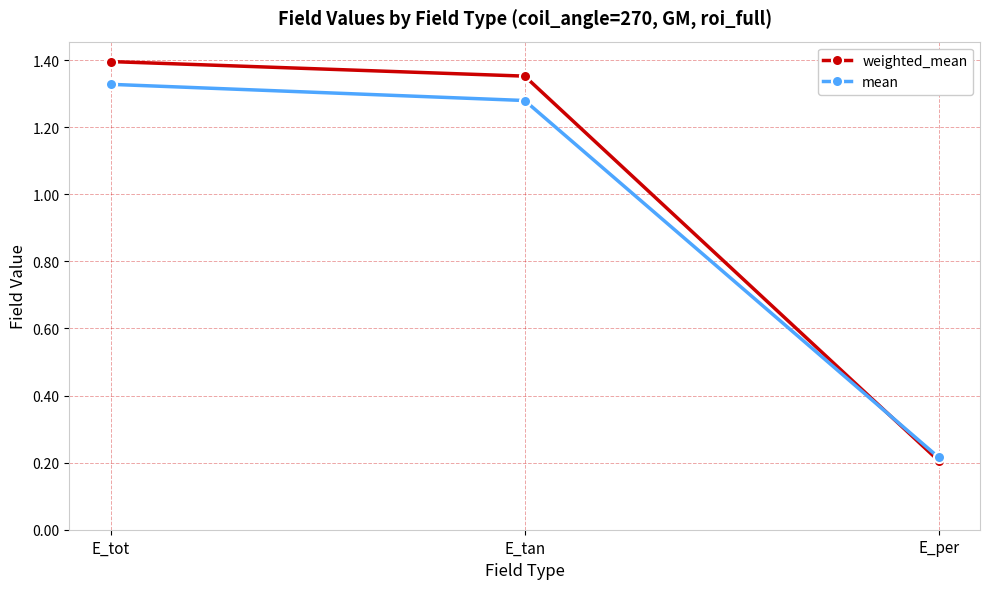

How many series are shown in this chart?

2